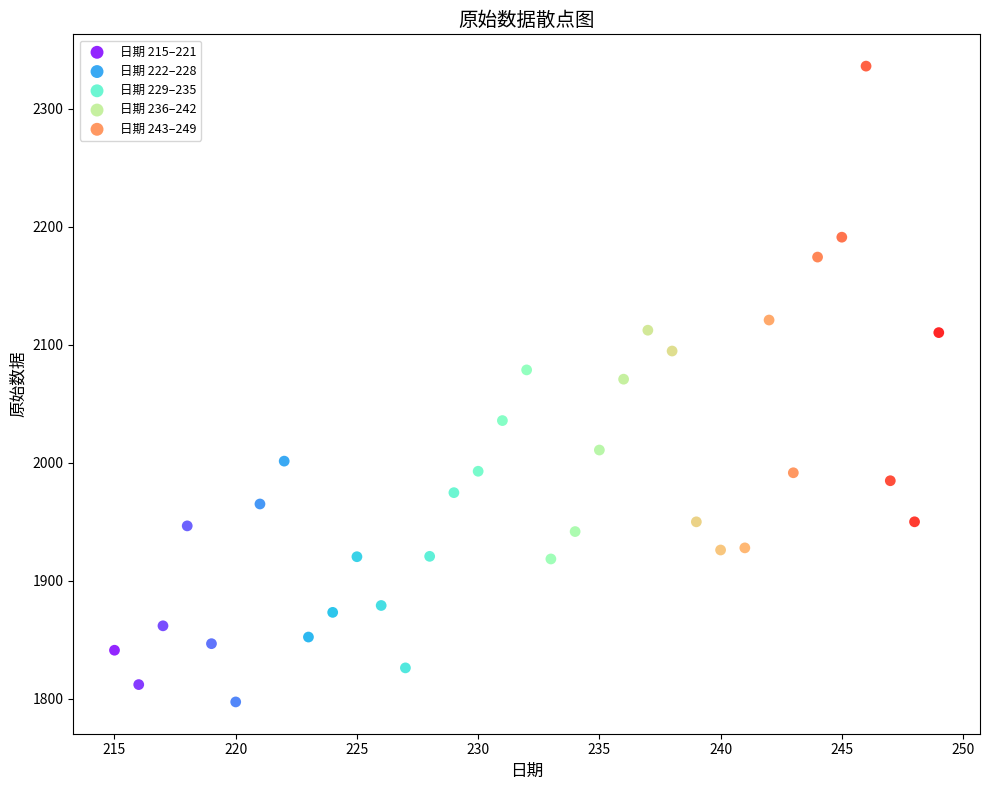

What are all the series names shown in the legend?

日期 215–221, 日期 222–228, 日期 229–235, 日期 236–242, 日期 243–249